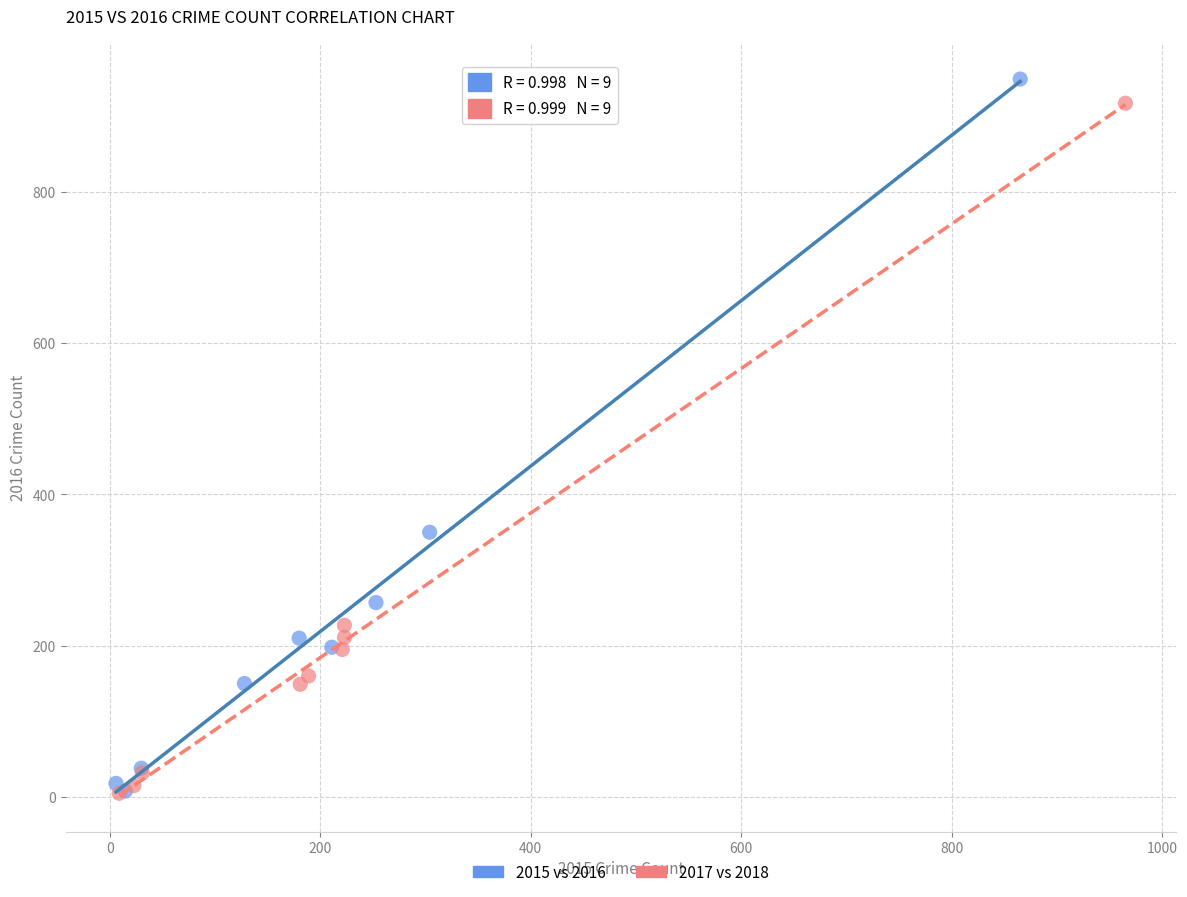

Which series reaches the maximum Y coordinate?

2015 vs 2016